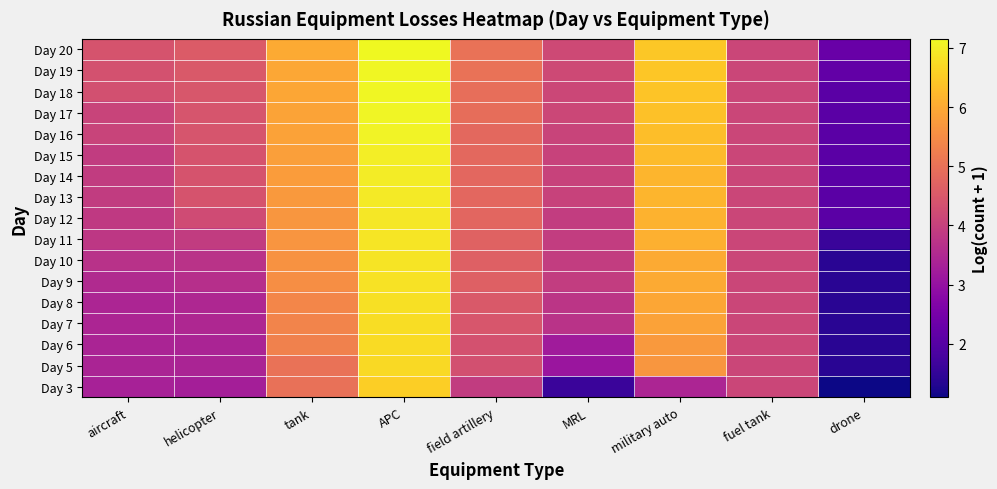

At how many categories does at least one series exceed 5?

4